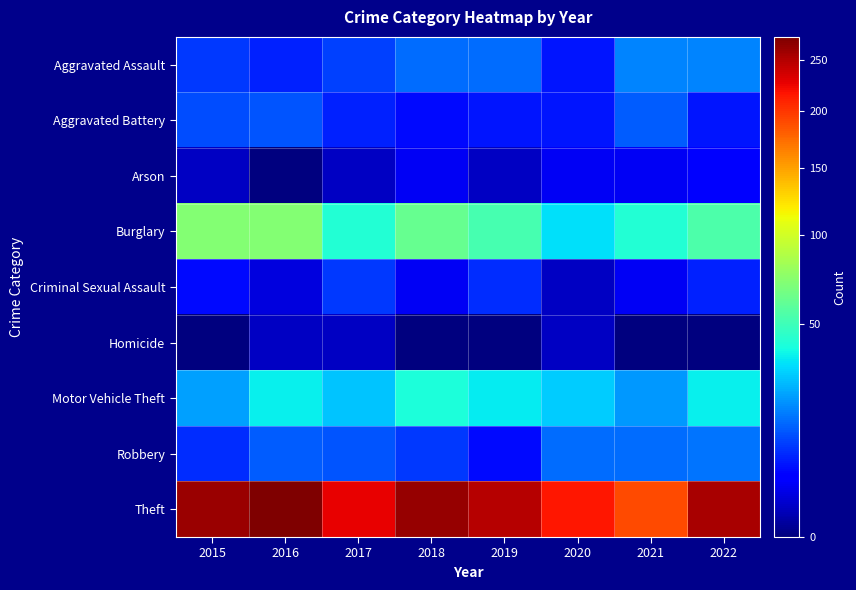

Reading left to right, what are all the values shown in this chart?

Aggravated Assault: 2015=9	2016=7	2017=10	2018=15	2019=15	2020=6	2021=18	2022=18
Aggravated Battery: 2015=11	2016=12	2017=7	2018=5	2019=6	2020=6	2021=13	2022=6
Arson: 2015=1	2016=0	2017=1	2018=3	2019=1	2020=3	2021=3	2022=4
Burglary: 2015=71	2016=71	2017=42	2018=62	2019=52	2020=33	2021=42	2022=54
Criminal Sexual Assault: 2015=5	2016=2	2017=9	2018=3	2019=8	2020=1	2021=3	2022=7
Homicide: 2015=0	2016=1	2017=1	2018=0	2019=0	2020=1	2021=0	2022=0
Motor Vehicle Theft: 2015=22	2016=36	2017=28	2018=41	2019=35	2020=29	2021=21	2022=36
Robbery: 2015=8	2016=13	2017=12	2018=9	2019=5	2020=15	2021=15	2022=16
Theft: 2015=262	2016=275	2017=227	2018=263	2019=249	2020=215	2021=190	2022=255